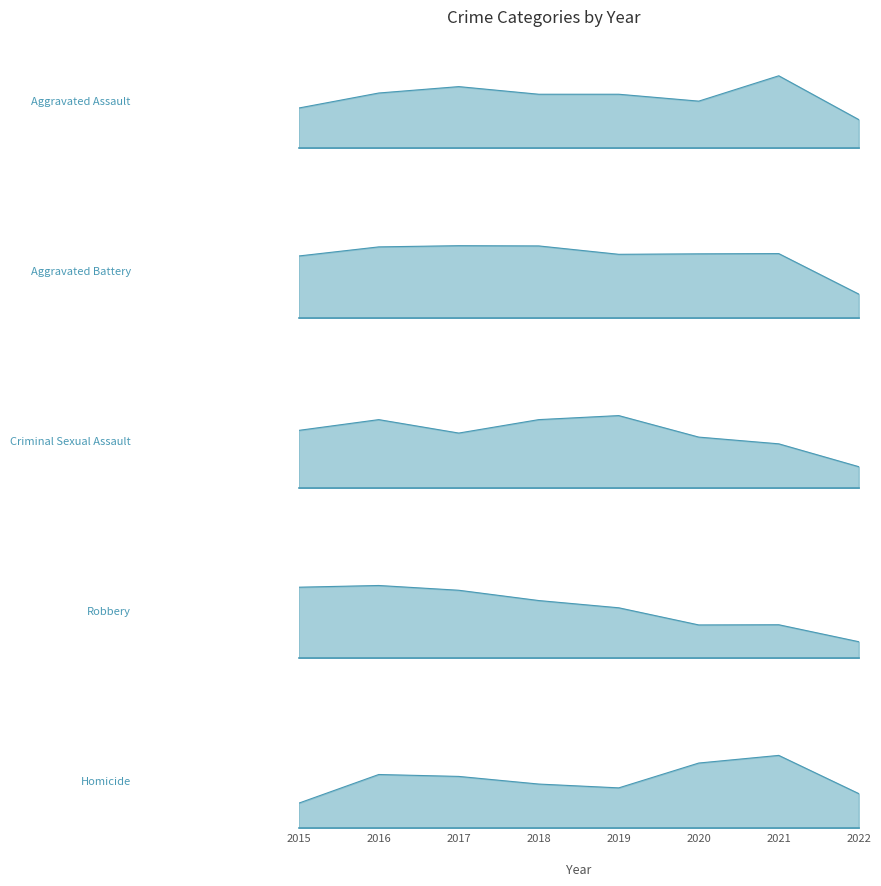

Rank the series at 2020 from highest to lowest value.

Aggravated Battery, Aggravated Assault, Robbery, Criminal Sexual Assault, Homicide